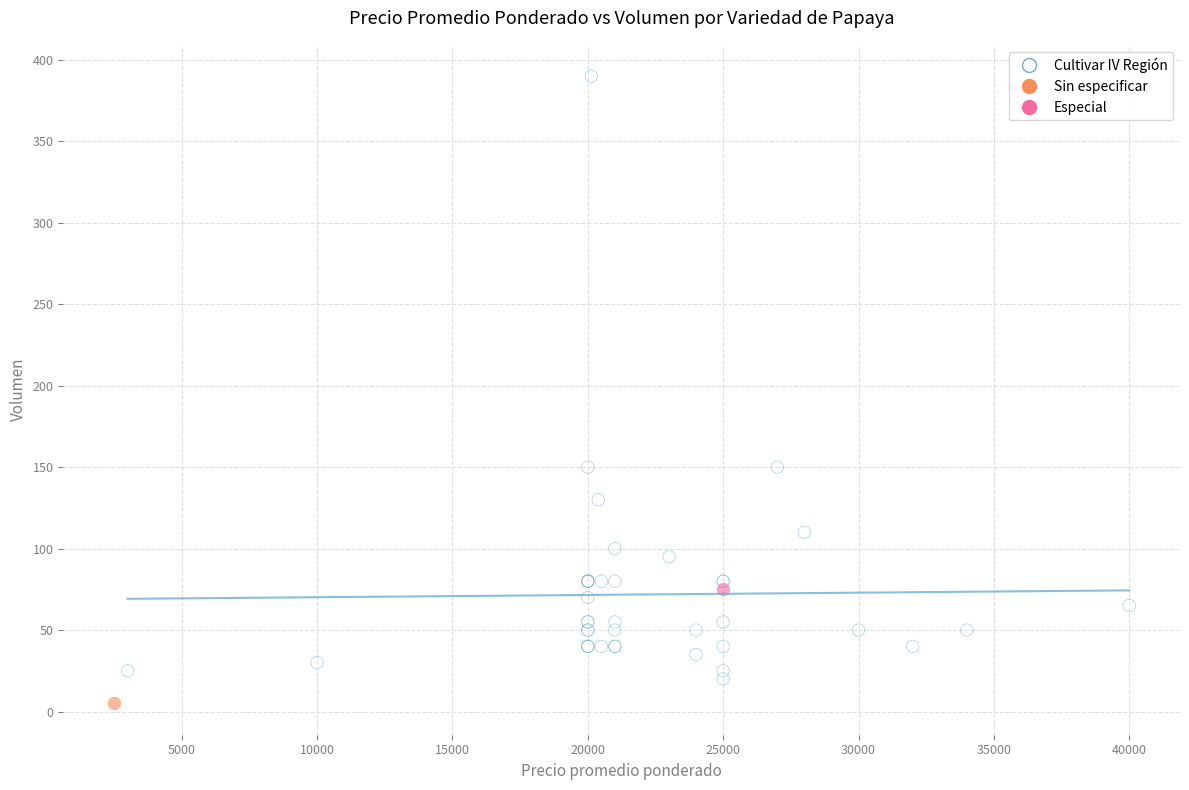

What are all the series names shown in the legend?

Cultivar IV Región, Sin especificar, Especial